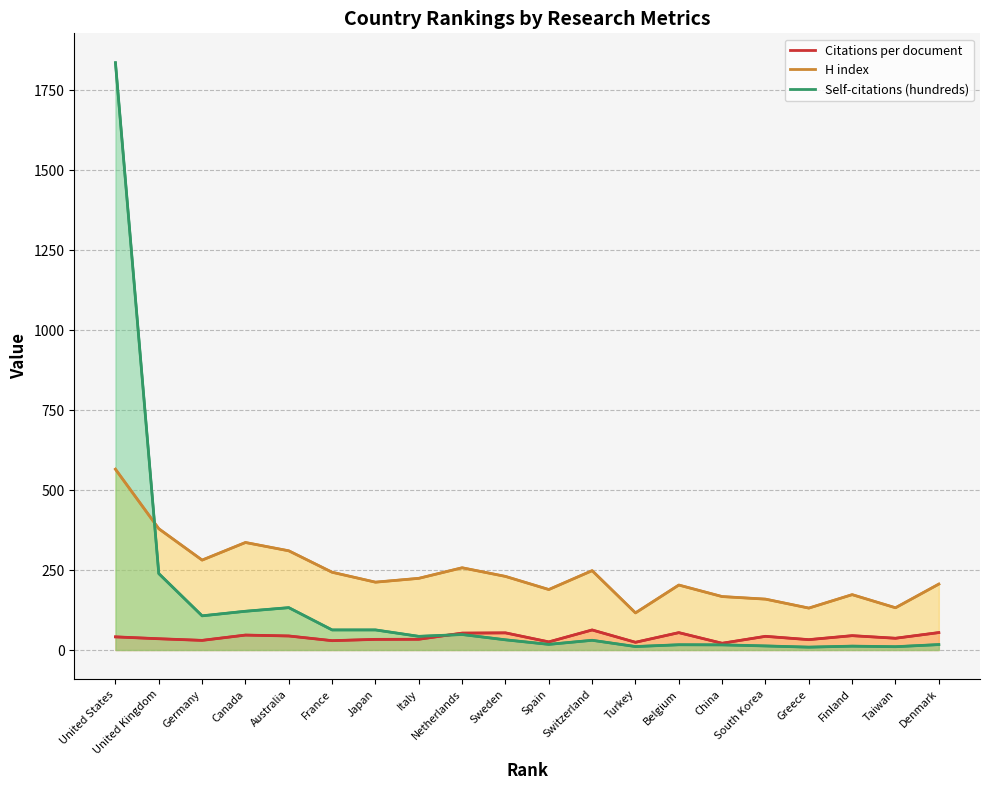

List the series in order of their peak value, lowest first.

Citations per document, H index, Self-citations (hundreds)